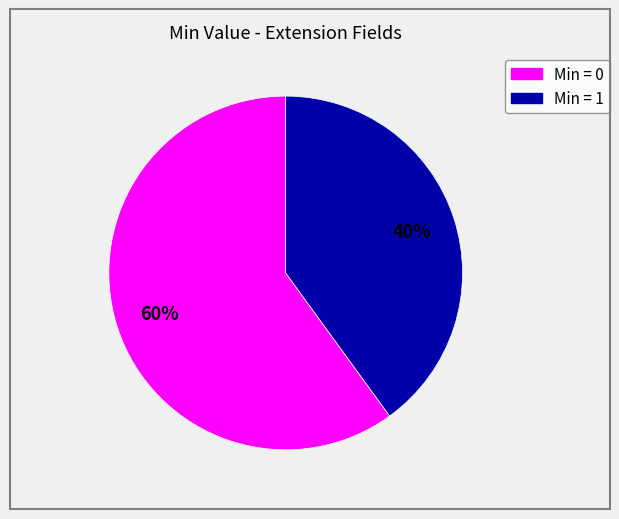

To the nearest percent, what is the difference between the largest and smallest slice percentages?

20%